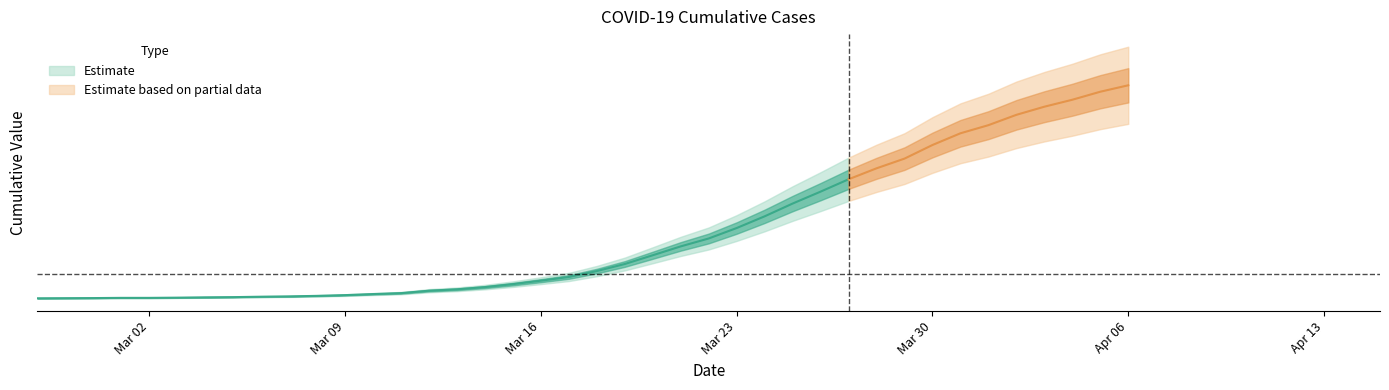

True or false: the data has more than 0 interior local peaks.

False